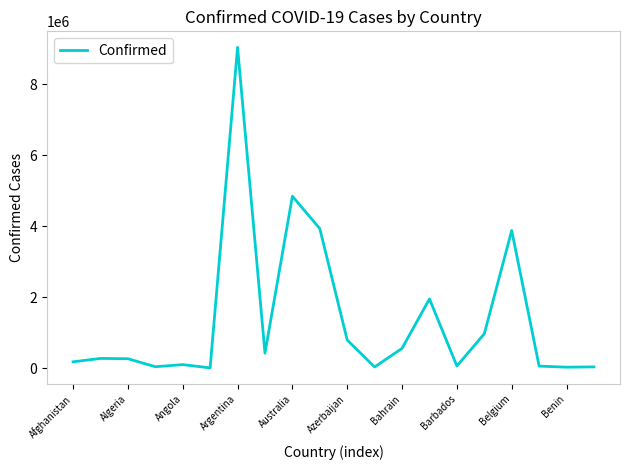

What is the maximum value shown in the chart?

9045326